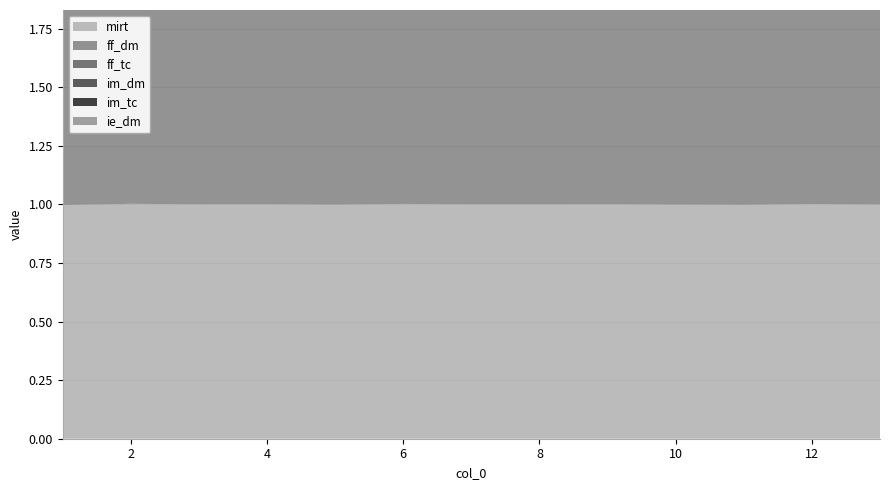

Reading left to right, what are all the values shown in this chart?

mirt: 1.0	1.0	1.0	1.0	1.0	1.0	1.0	1.0	1.0	1.0	1.0	1.0	1.0
ff_dm: 0.8	0.9	0.9	1.0	1.0	1.0	1.0	1.0	1.0	1.0	0.9	0.9	0.8
ff_tc: 0.8	0.8	0.8	0.8	0.9	0.9	0.9	0.9	0.9	0.8	0.8	0.8	0.8
im_dm: 0.8	0.8	0.8	0.8	0.9	0.9	0.9	0.9	0.9	0.8	0.8	0.8	0.8
im_tc: 0.9	0.9	0.9	1.0	1.0	1.0	1.0	1.0	1.0	1.0	0.9	0.9	0.8
ie_dm: 0.8	0.9	0.9	1.0	1.0	1.0	1.0	1.0	1.0	1.0	0.9	0.9	0.8